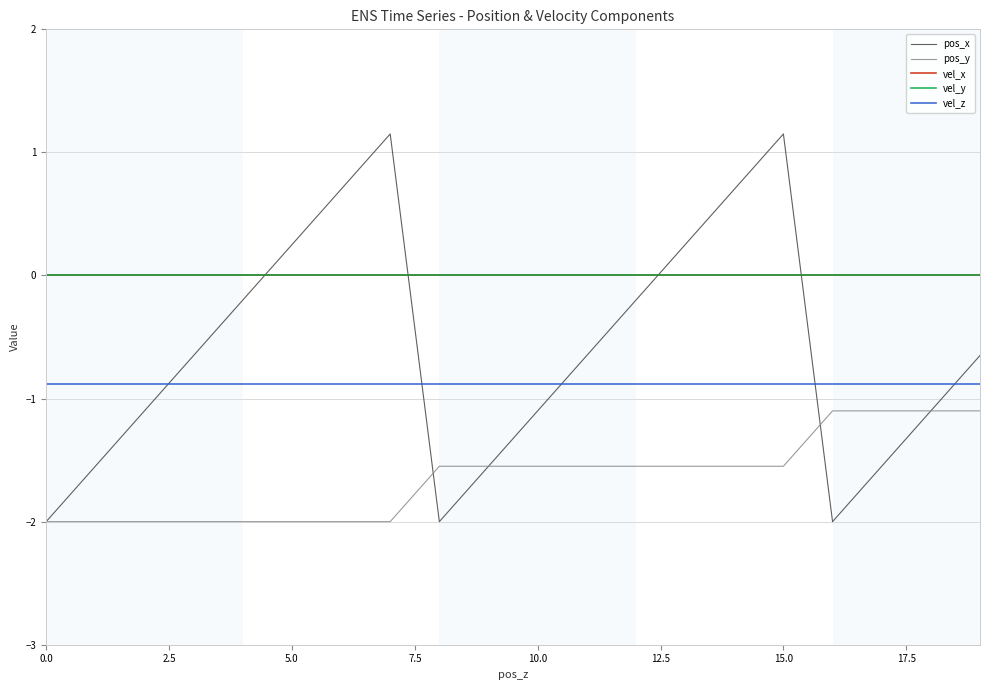

Is this an area chart (filled region under the line)?

No